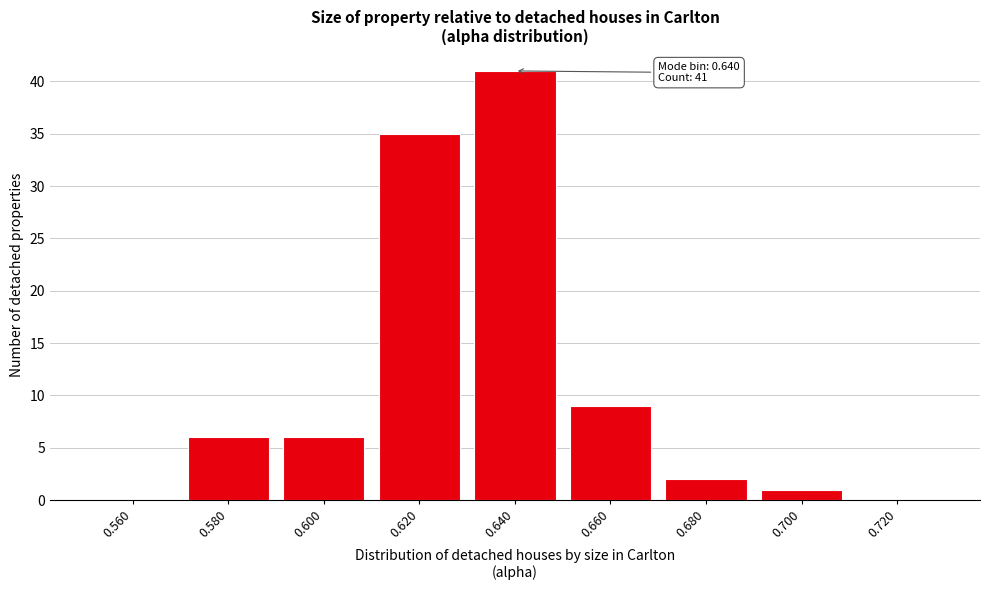

Reading left to right, extract all data points from this chart.

0.560=0	0.580=6	0.600=6	0.620=35	0.640=41	0.660=9	0.680=2	0.700=1	0.720=0